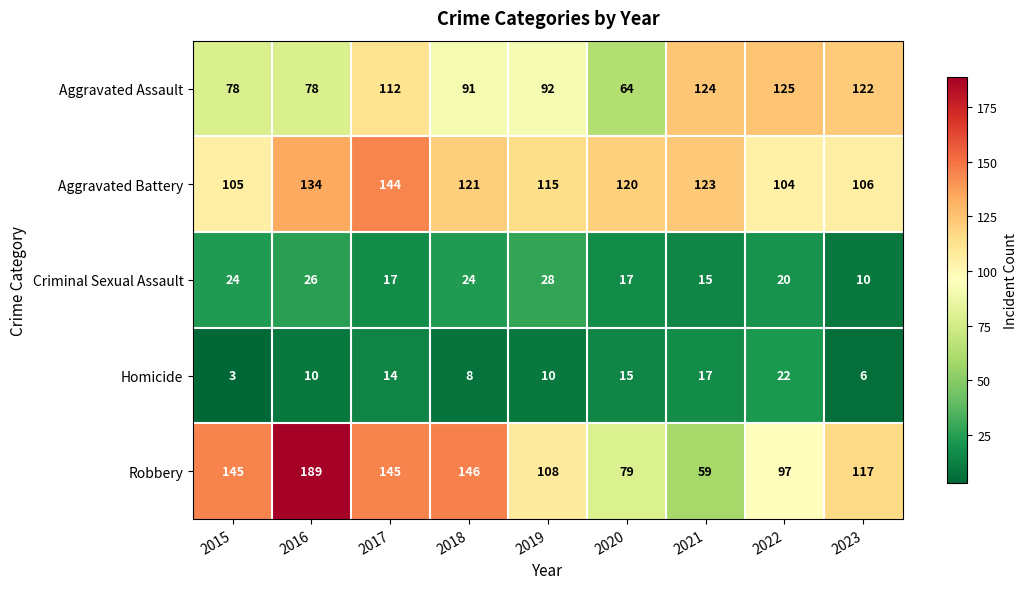

Rank the series at 2021 from lowest to highest value.

Criminal Sexual Assault, Homicide, Robbery, Aggravated Battery, Aggravated Assault